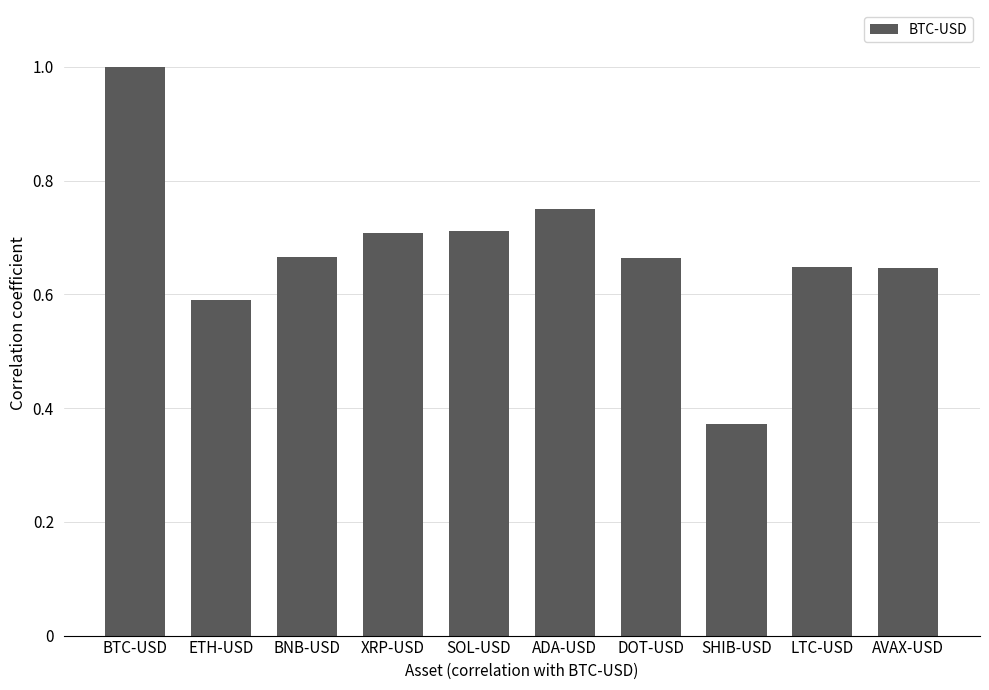

The value at AVAX-USD is 0.6. True or false?

True